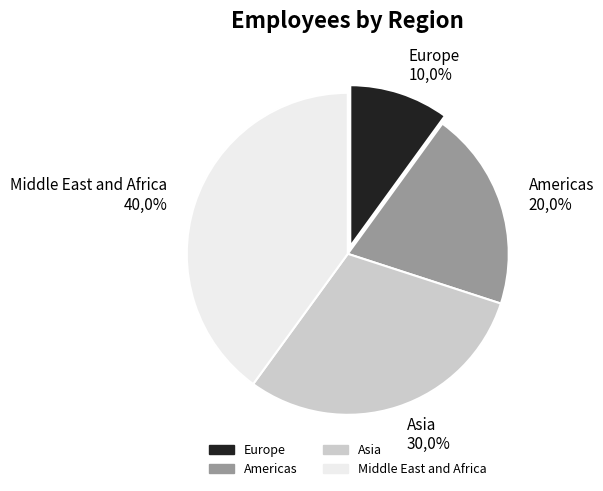

What percentage is the Americas slice, to the nearest percent?

20%